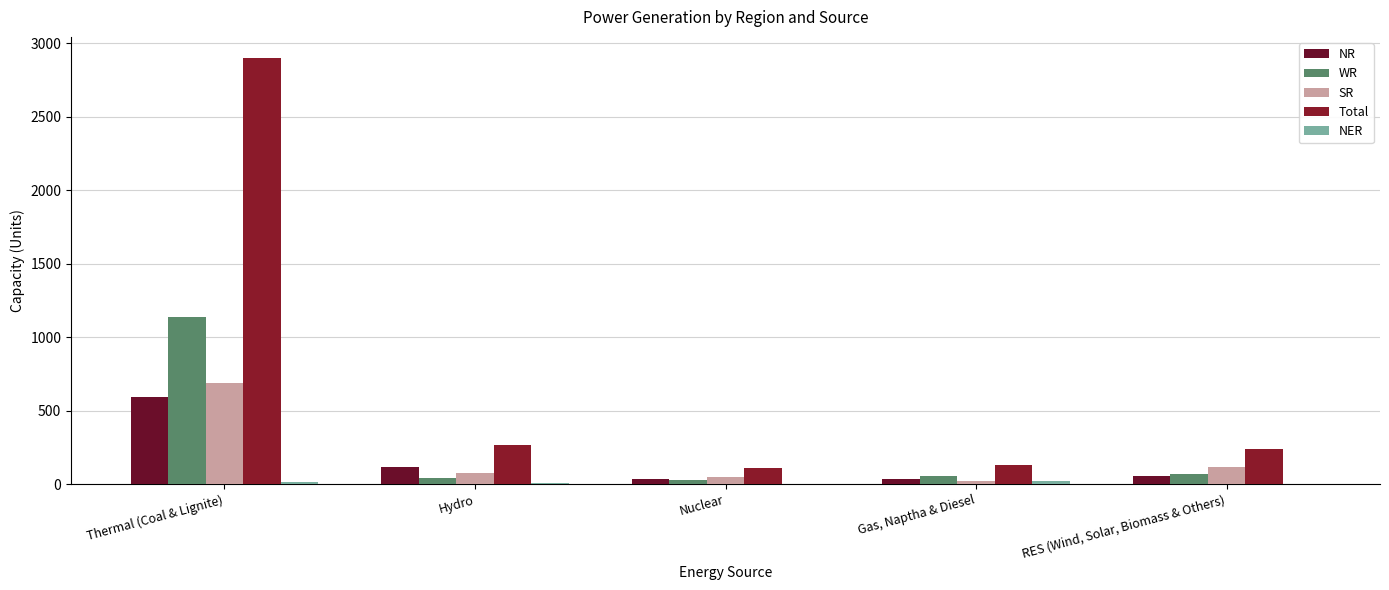

What is the difference between the Total values at RES (Wind, Solar, Biomass & Others) and Thermal (Coal & Lignite)?

2660